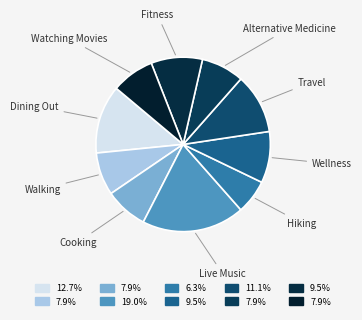

Is there a majority slice in this chart?

No